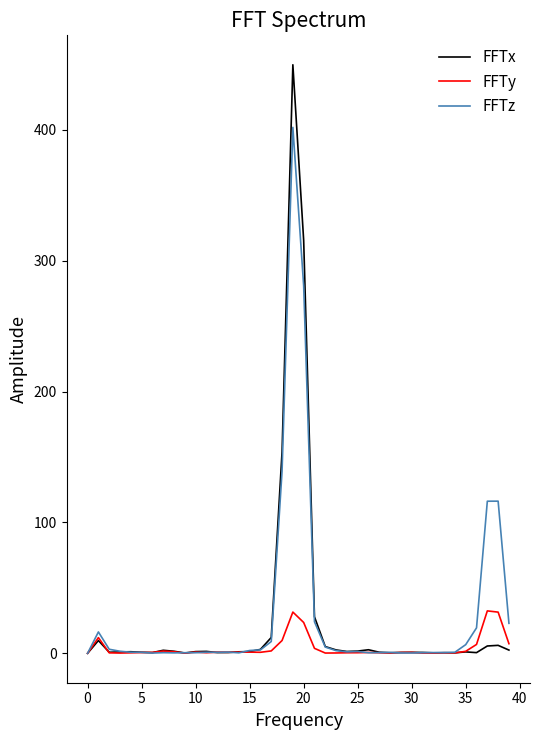

What is the difference between the maximum and minimum values in the FFTx series?

449.8